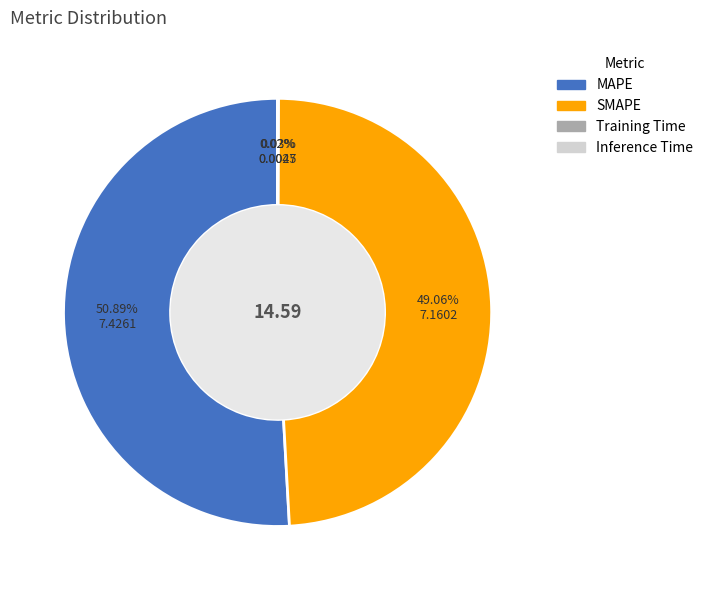

Which slice is the largest?

MAPE